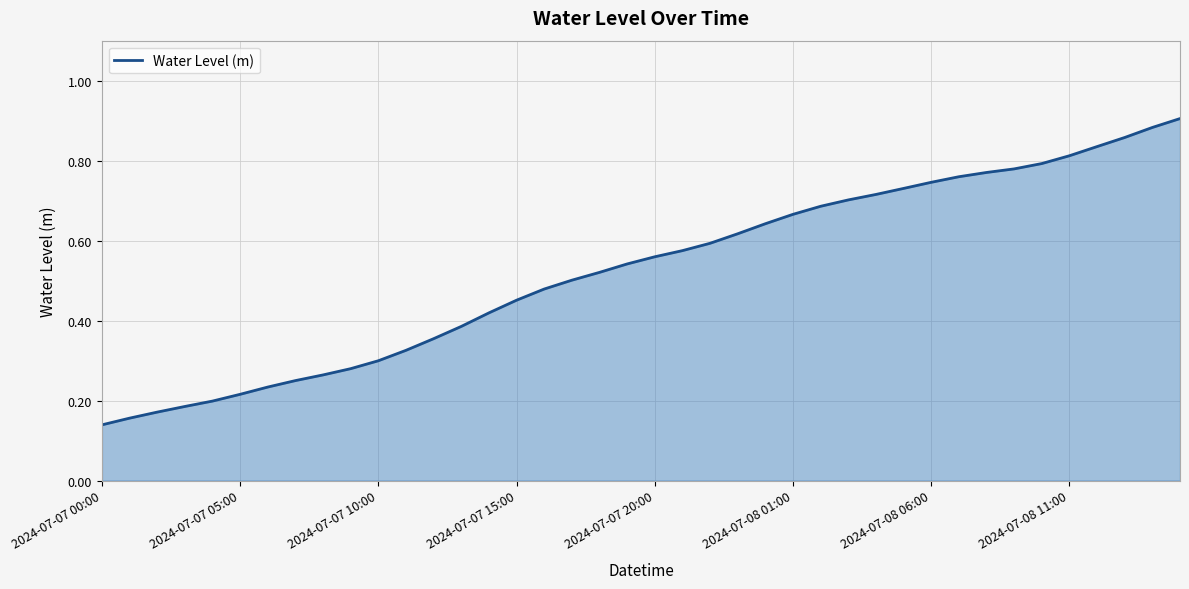

Does the chart have visible grid lines?

Yes